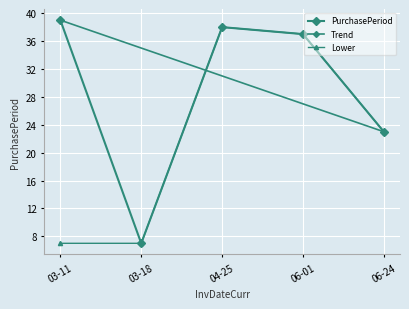

What is the value of the 2nd point from the left?

7